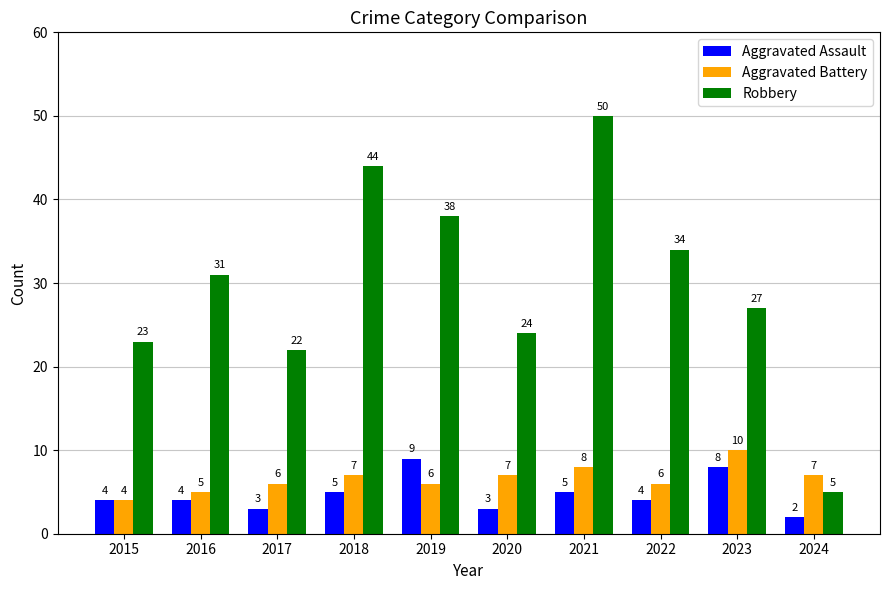

What is the greatest value displayed?

50